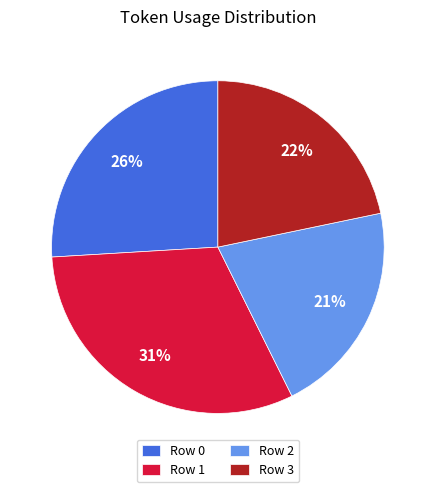

The Row 3 slice represents 22% of the pie. True or false?

True